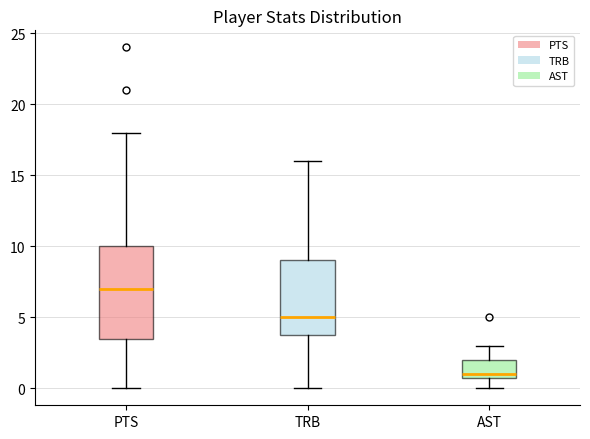

Which box has the lowest median line?

AST